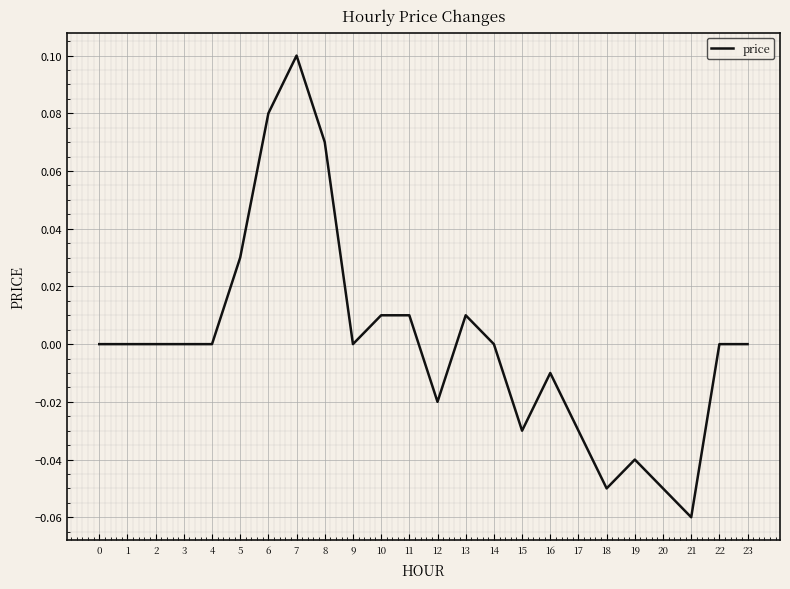

The chart shows a value of 0.1 at 3. True or false?

False